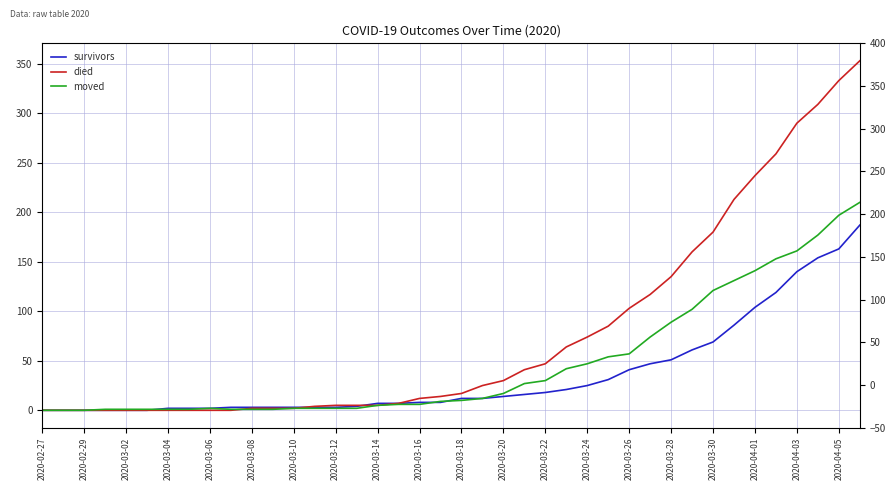

List the series in order of their overall mean, lowest first.

survivors, moved, died